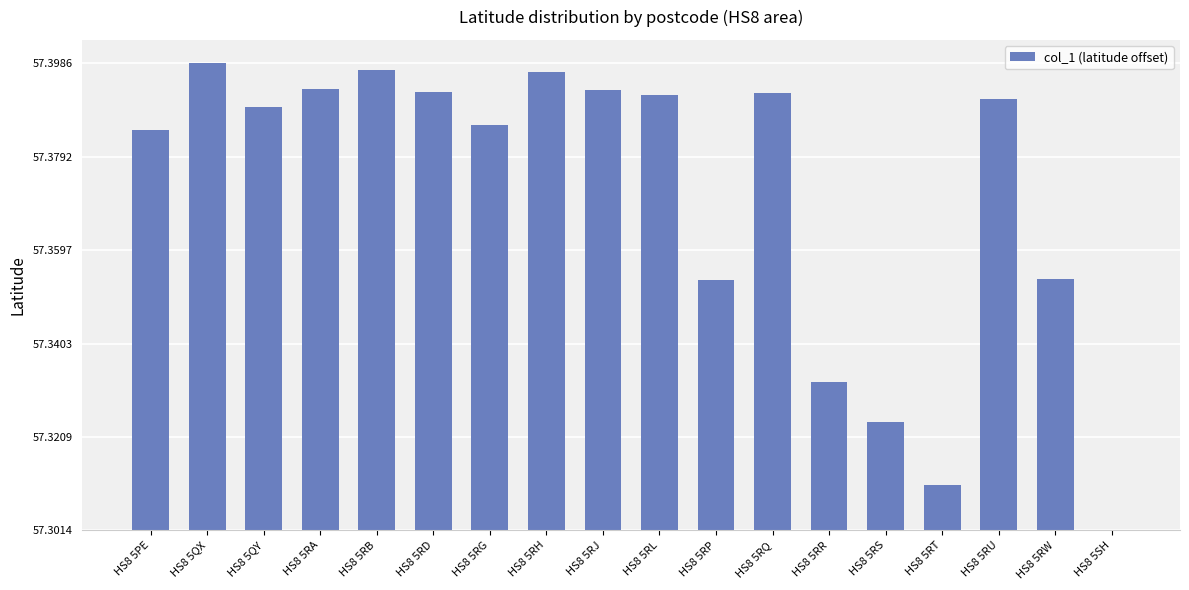

Is it true that the value at HS8 5RQ is 0.1?

True